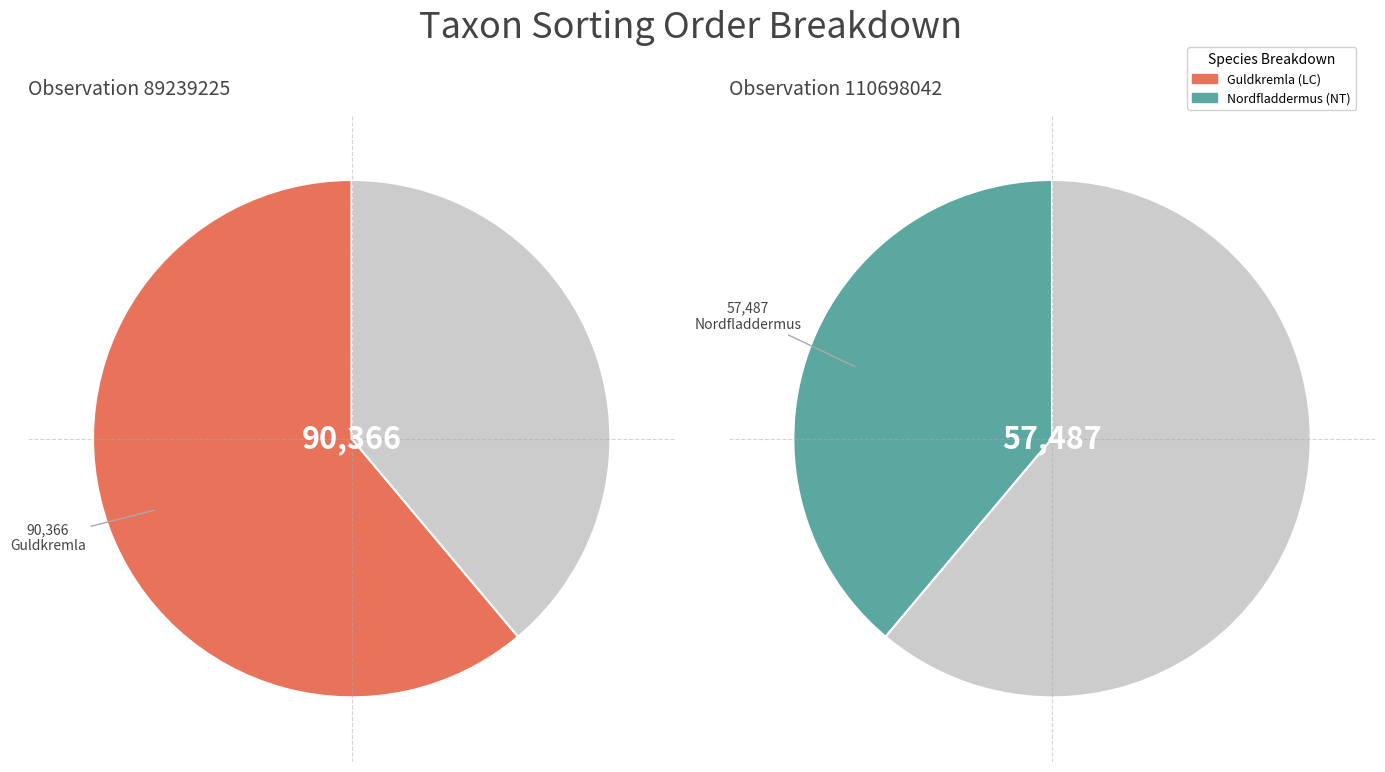

Rank the categories by value from highest to lowest.

89239225, 110698042